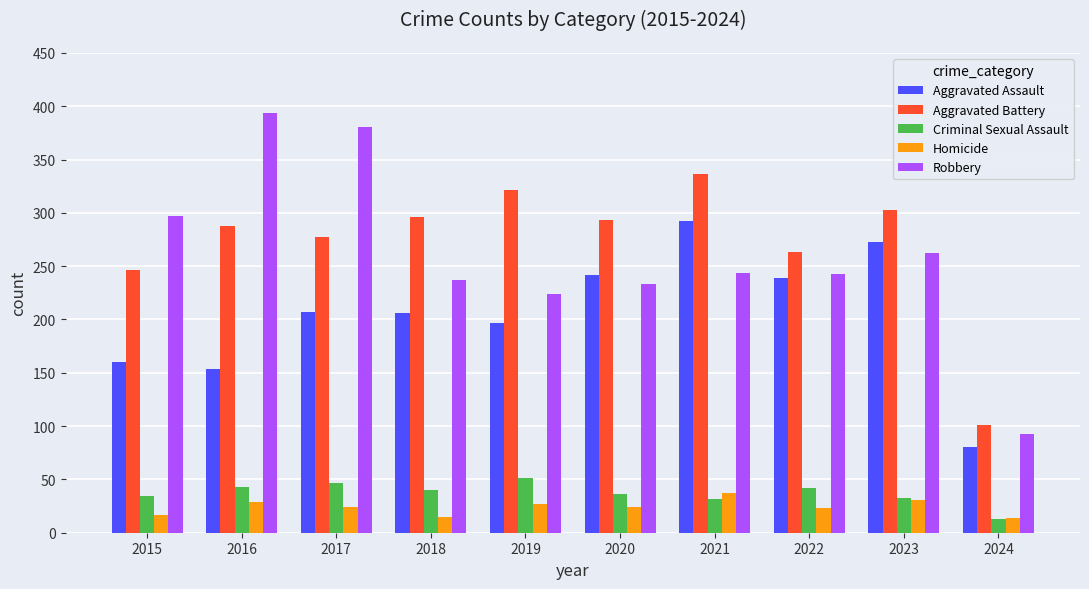

How many data points does each series have?

10